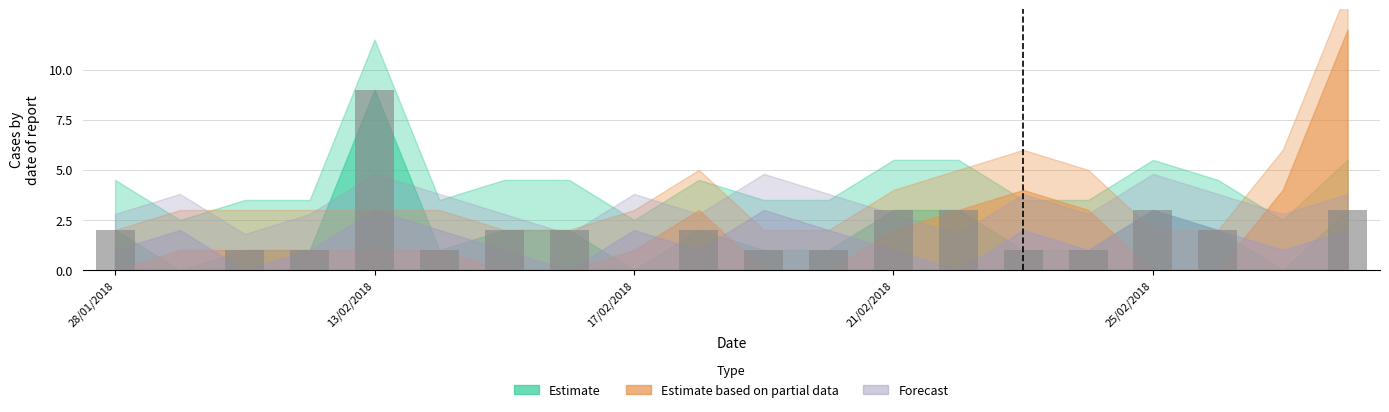

What is the greatest value displayed?

9